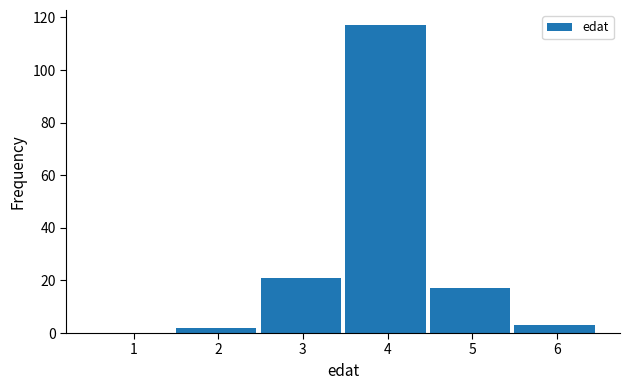

Reading right to left, transcribe all the data shown in this chart.

6=3	5=17	4=117	3=21	2=2	1=0